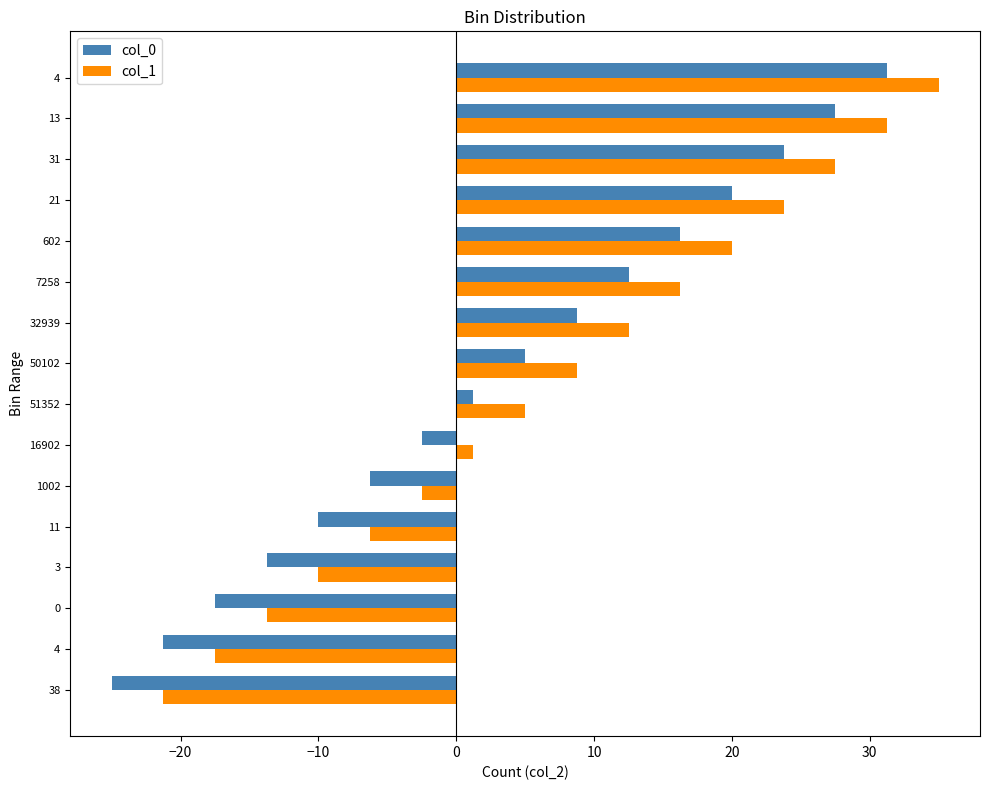

Which series has the largest total across all categories?

col_1